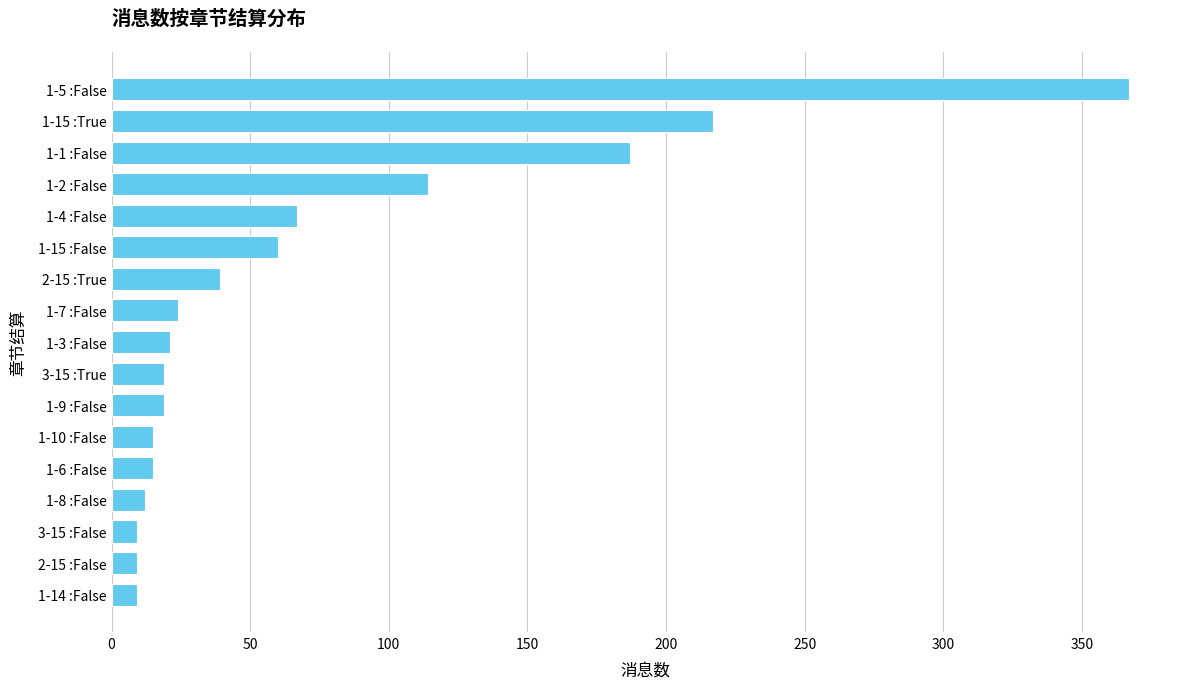

What is the difference between the maximum and minimum values?

358